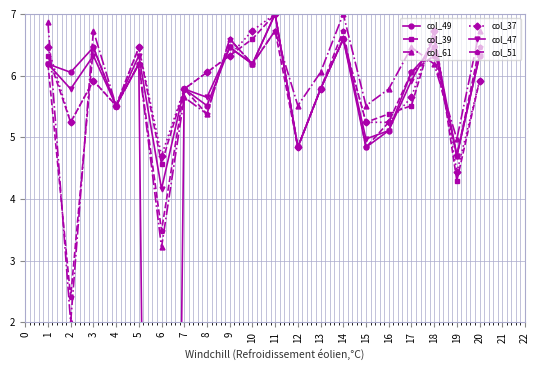

Reading right to left, transcribe all the data shown in this chart.

col_49: 6.3	4.7	6.5	6.1	5.1	4.8	6.6	5.8	4.8	7.0	6.2	6.5	5.5	5.8	-27.5	6.2	5.5	6.5	6.1	6.2
col_39: 5.9	4.3	6.7	5.5	5.4	5.2	6.6	5.8	4.8	7.0	6.6	6.3	6.1	5.8	4.6	6.5	5.5	5.9	5.2	6.3
col_61: 6.7	5.0	6.2	6.5	5.8	5.5	7.0	6.1	5.5	6.7	6.2	6.6	5.4	5.6	3.2	6.2	5.5	6.7	2.0	6.9
col_37: 5.9	4.4	6.7	5.6	5.2	5.2	6.6	5.8	4.8	7.0	6.7	6.3	6.1	5.8	4.7	6.5	5.5	5.9	5.2	6.5
col_47: 6.3	4.7	6.6	5.9	5.1	5.0	6.6	5.8	4.8	7.0	6.2	6.5	5.6	5.8	4.2	6.3	5.5	6.3	5.8	6.2
col_51: 6.5	4.7	6.3	6.1	5.2	4.8	6.7	5.8	4.8	6.7	6.2	6.6	5.4	5.8	3.5	6.2	5.5	6.5	2.4	6.2